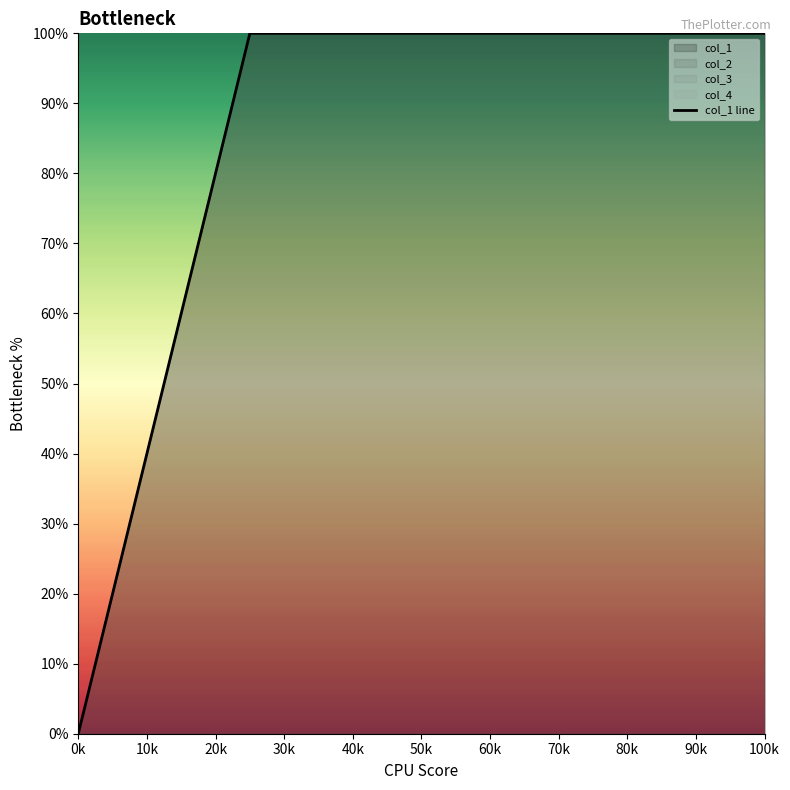

What is the maximum value shown in the chart?

100